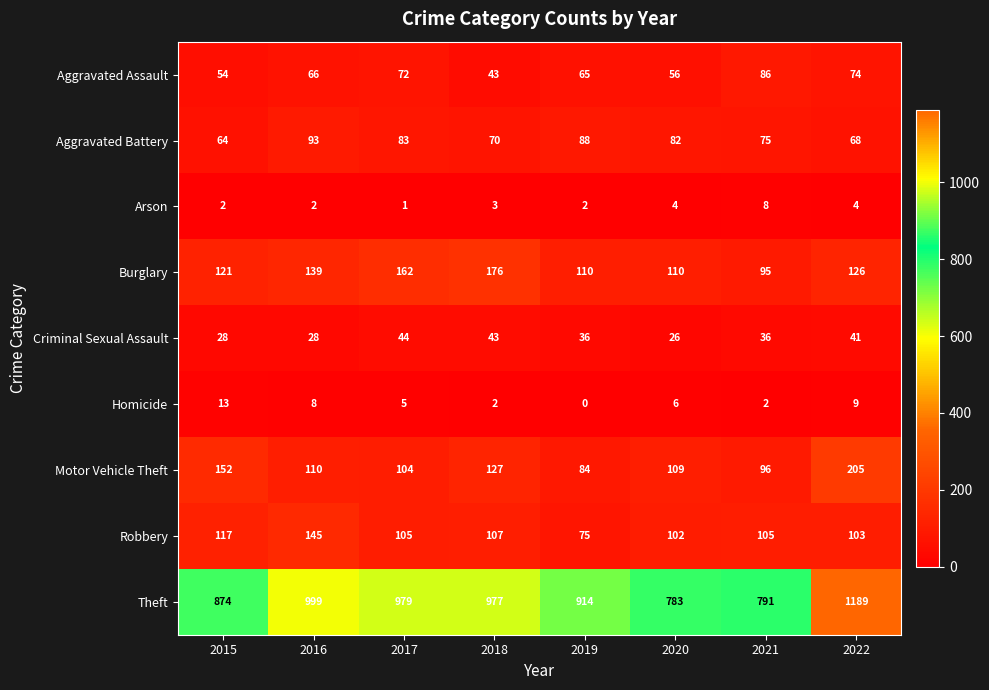

At which category is the sum across all series the highest?

2022